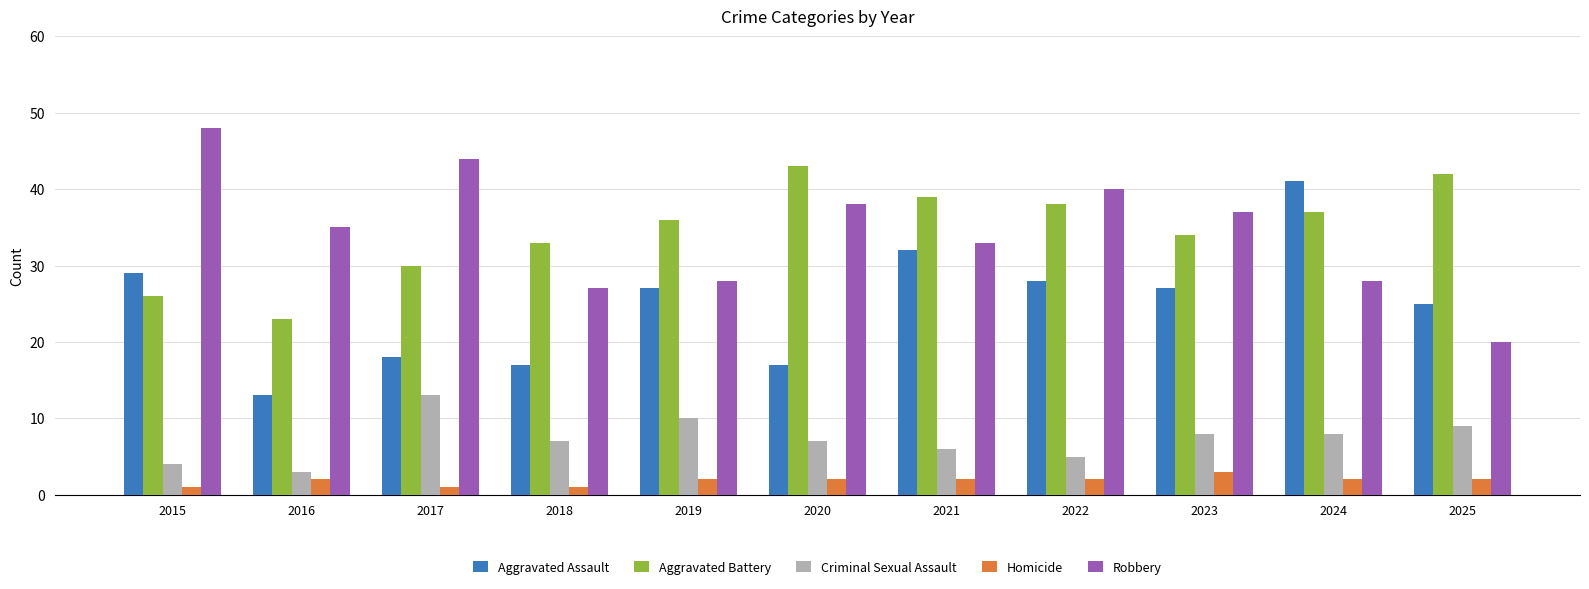

Is the value of Robbery at 2018 greater than the value of Homicide at 2025?

Yes